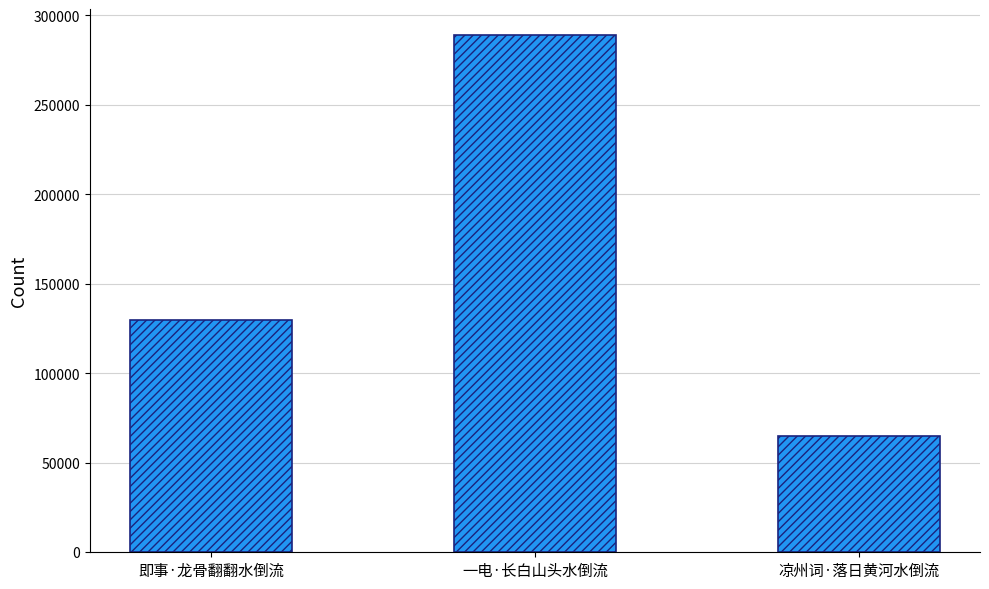

What is the label of the 3rd bar from the right?

即事·龙骨翻翻水倒流